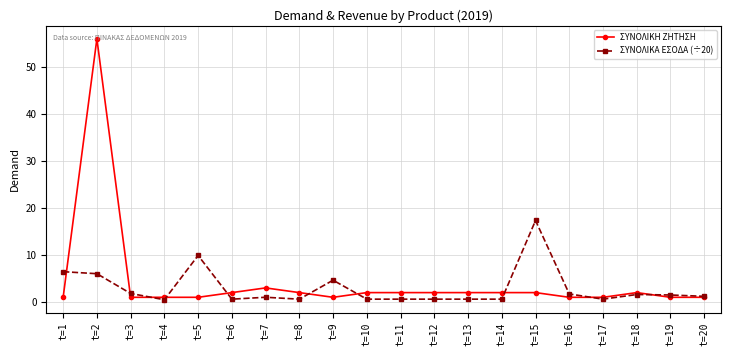

Is the value of ΣΥΝΟΛΙΚΗ ΖΗΤΗΣΗ at t=6 greater than the value of ΣΥΝΟΛΙΚΑ ΕΣΟΔΑ (÷20) at t=2?

No